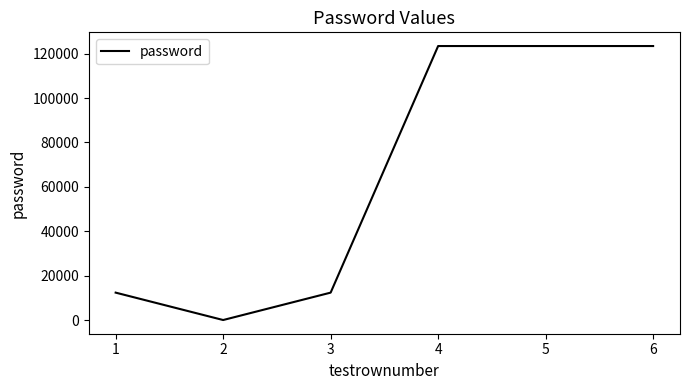

The value at 3 is 46984. True or false?

False